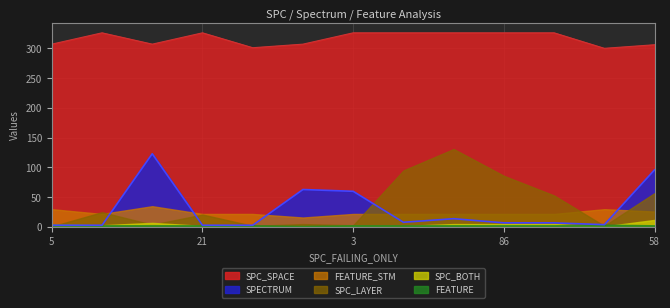

True or false: FEATURE_STM and SPC_SPACE cross at least once.

False